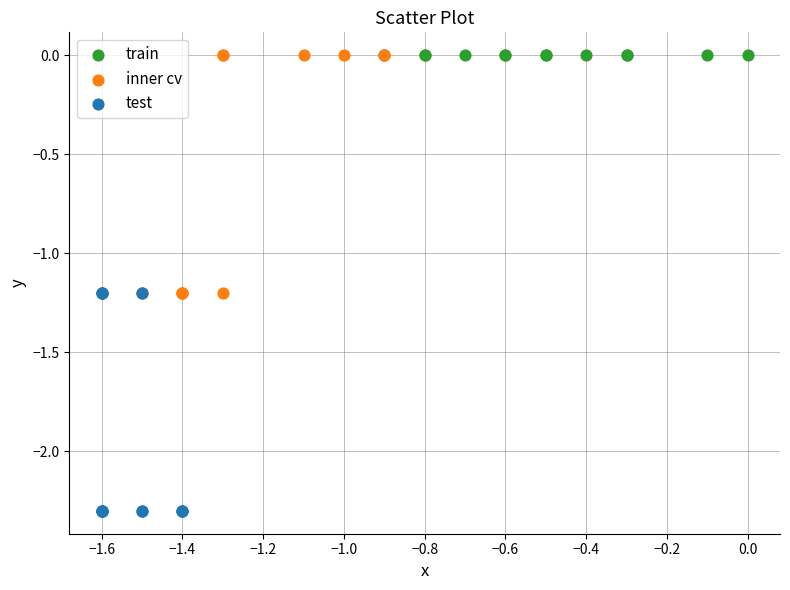

Which series reaches the minimum Y coordinate?

test